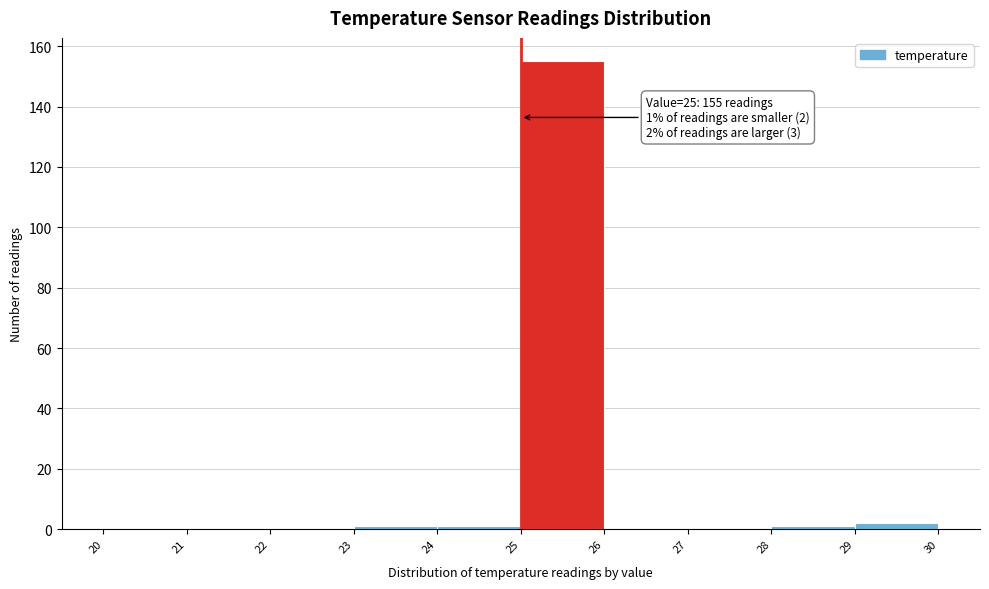

Which range on the x-axis has the tallest bar?

25 to 26